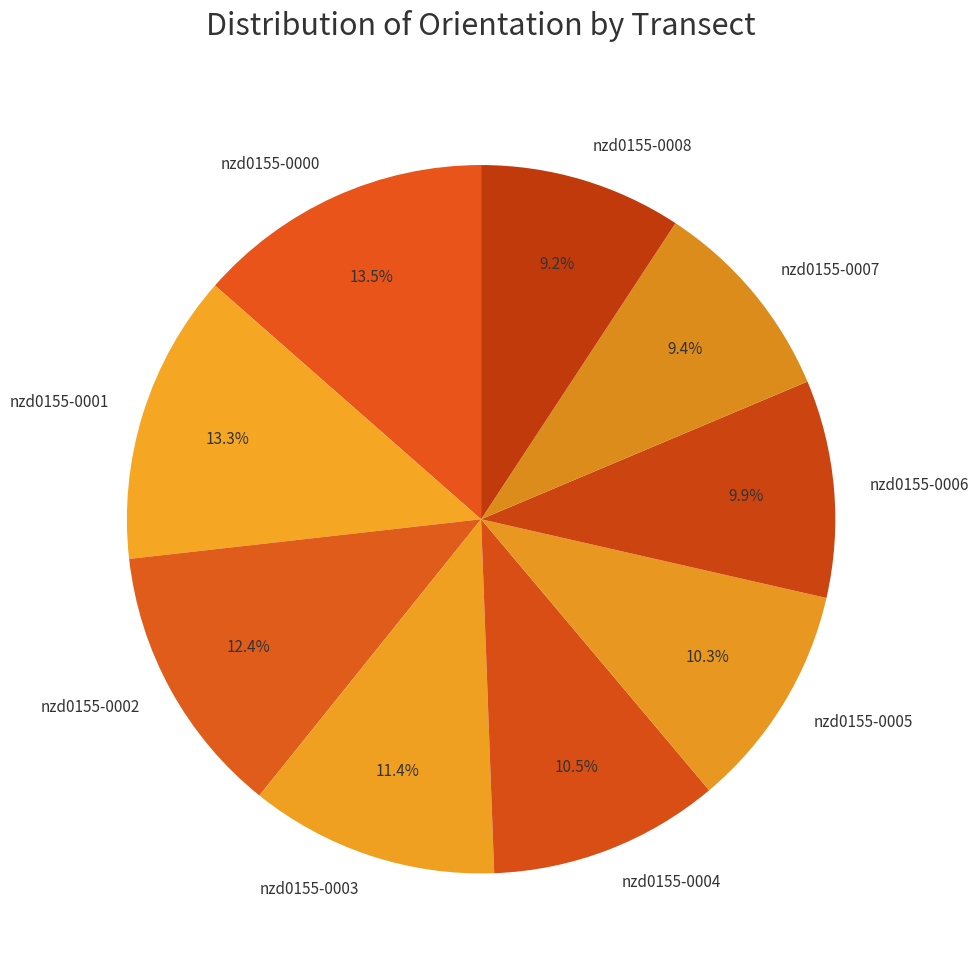

Is there a majority slice in this chart?

No